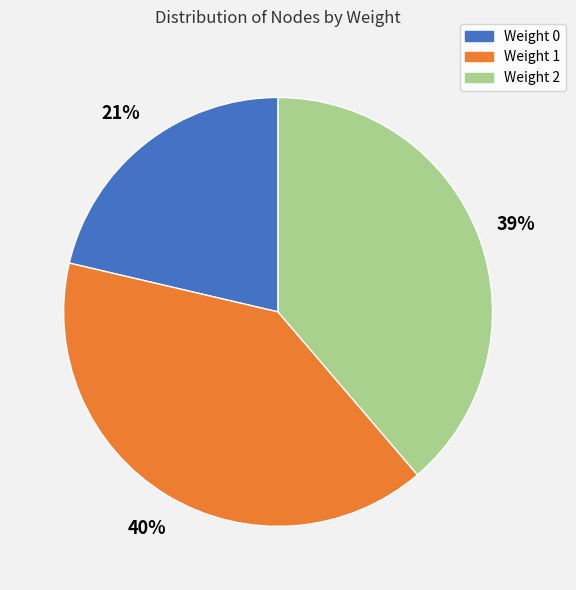

Is there any slice that represents more than half of the pie?

No